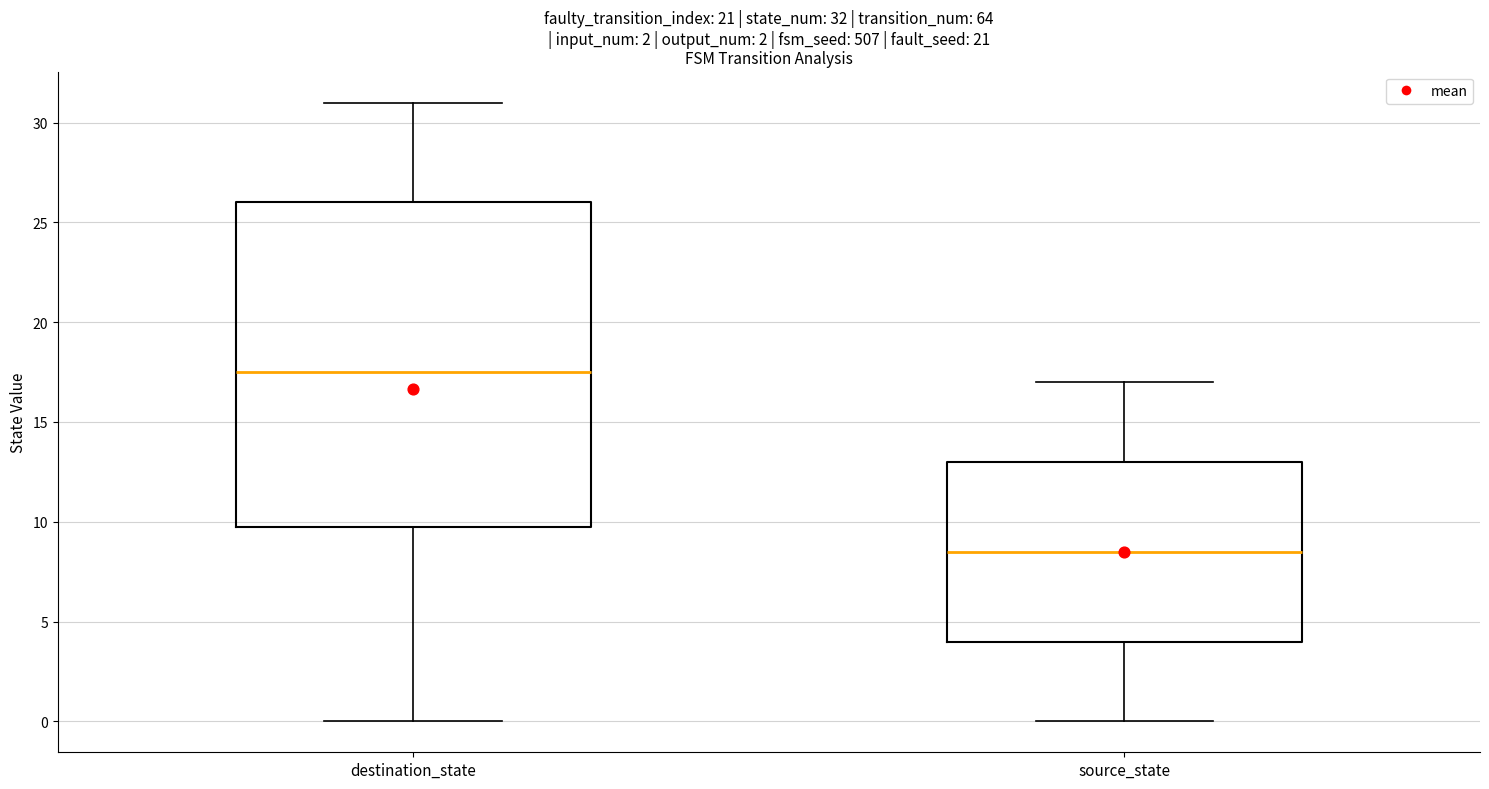

Which box is the tallest, from its lower edge to its upper edge?

destination_state